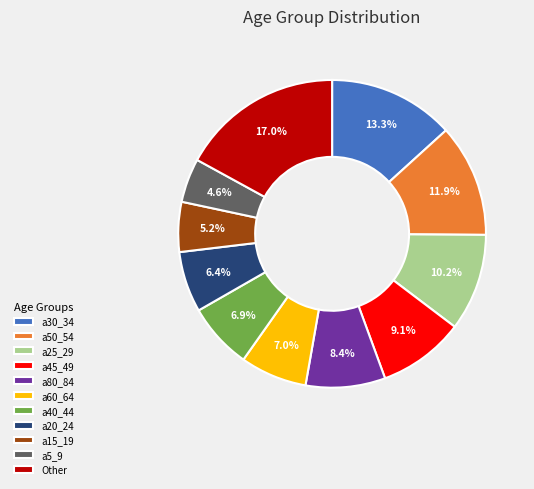

Does any single category account for the majority?

No